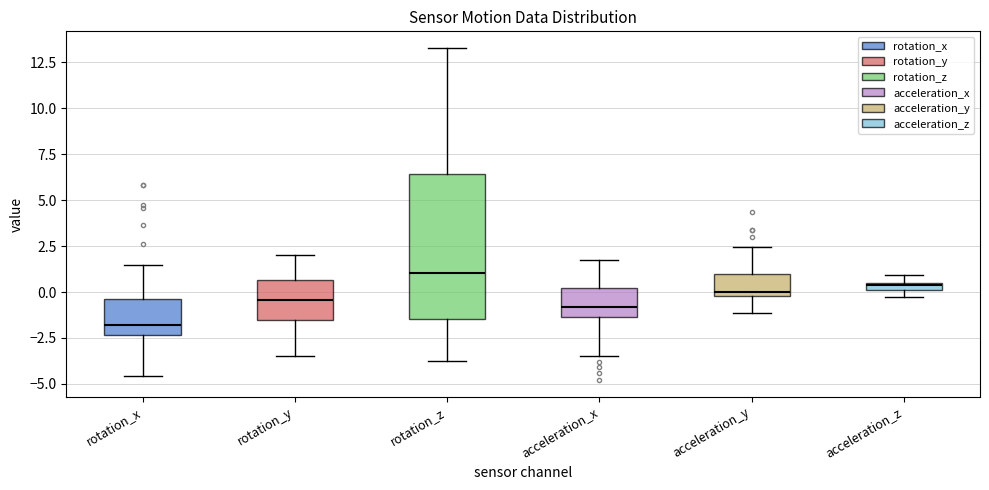

Comparing the boxes themselves (not the whiskers), which one is the tallest?

rotation_z